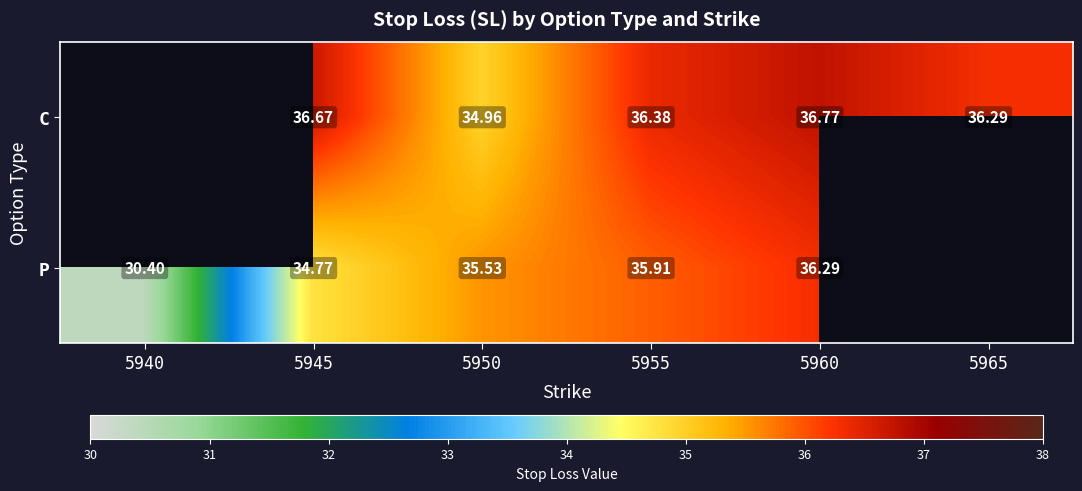

The value of P at 5945 is 34.8. True or false?

True